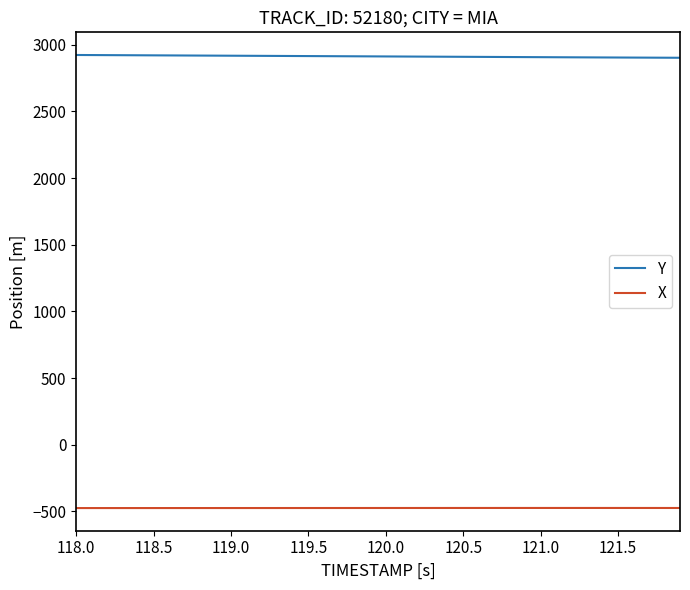

What is the smallest value displayed?

-474.3